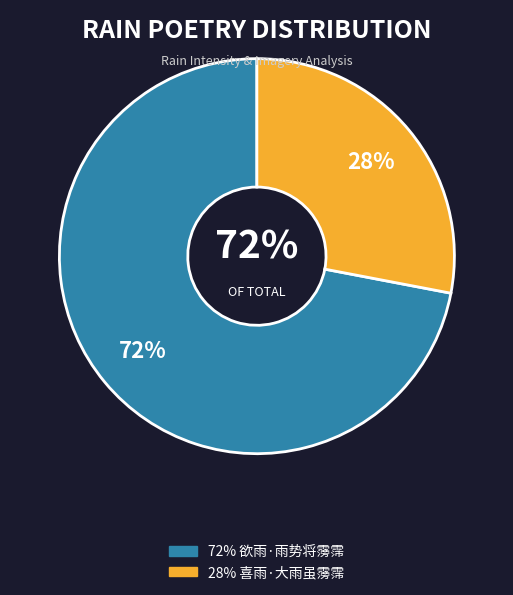

Count the number of slices in the pie.

2